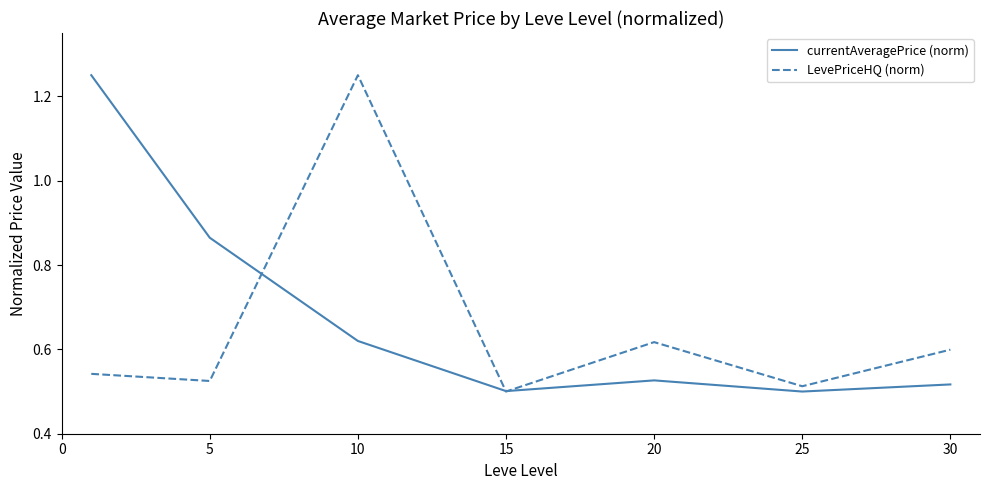

What is the sum of all currentAveragePrice (norm) values?

4.8